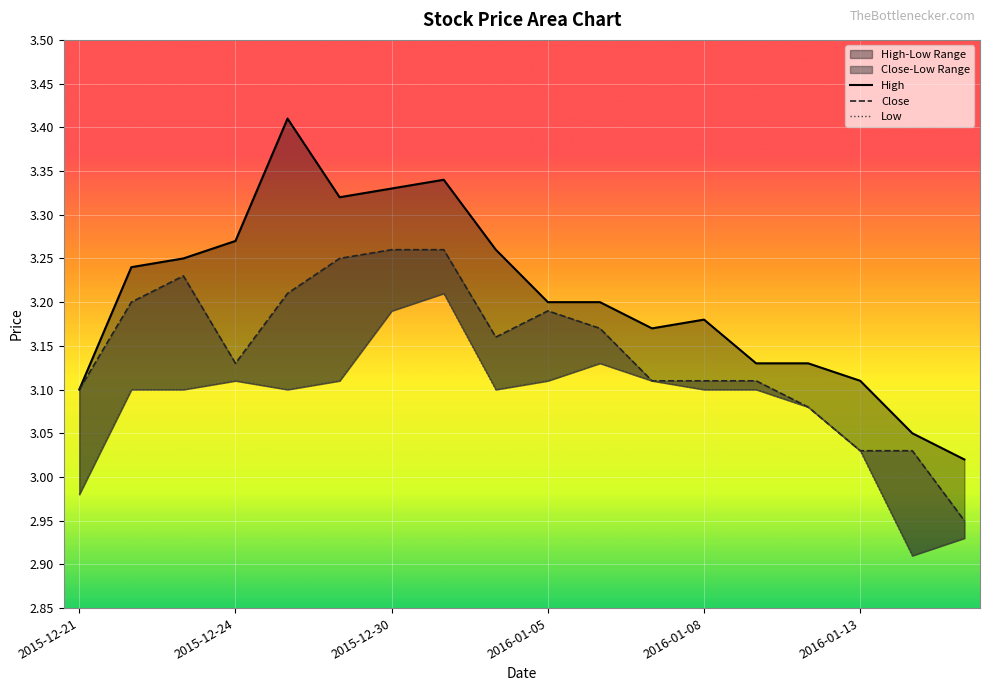

Between 12 and 16, which series saw the biggest shift?

Low